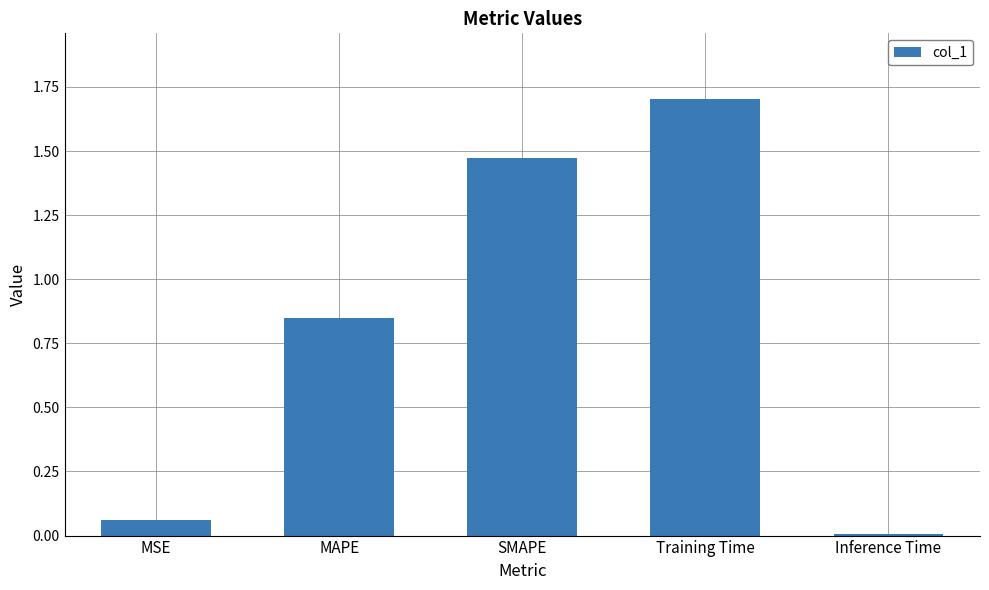

How many data points does each series have?

5